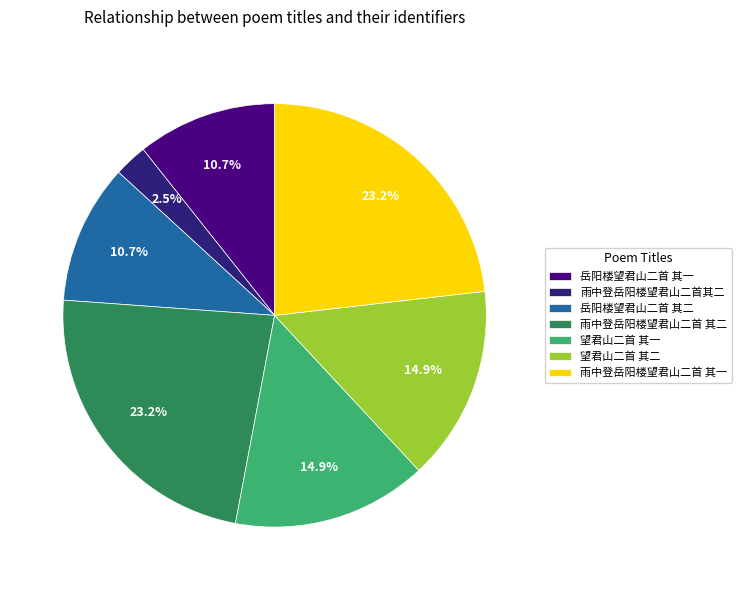

What is the ratio of the value at 岳阳楼望君山二首 其二 to the value at 雨中登岳阳楼望君山二首 其二?

0.5